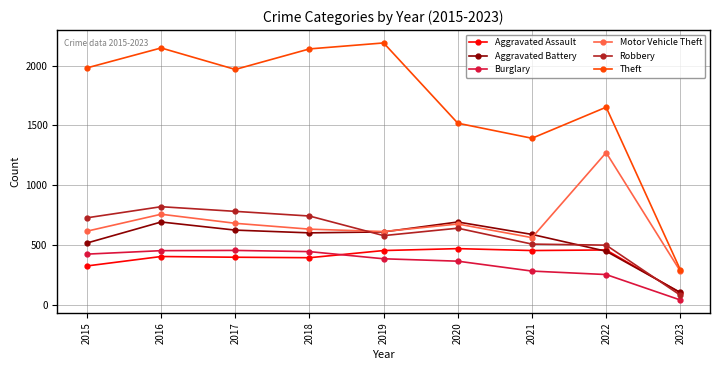

True or false: Robbery and Burglary cross at least once.

False